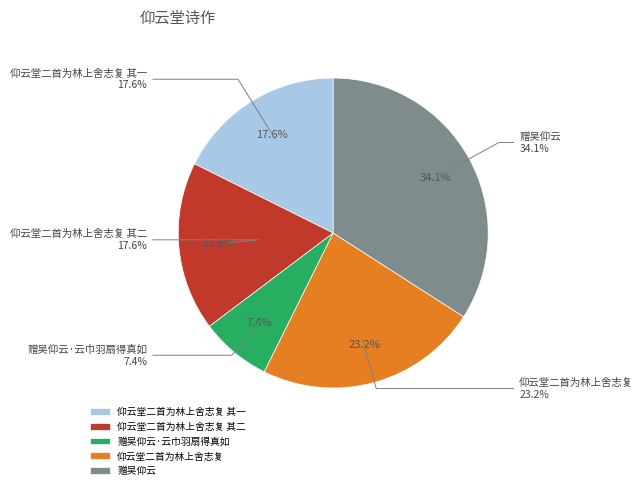

What percentage is the 赠吴仰云·云巾羽扇得真如 slice, to the nearest percent?

7%